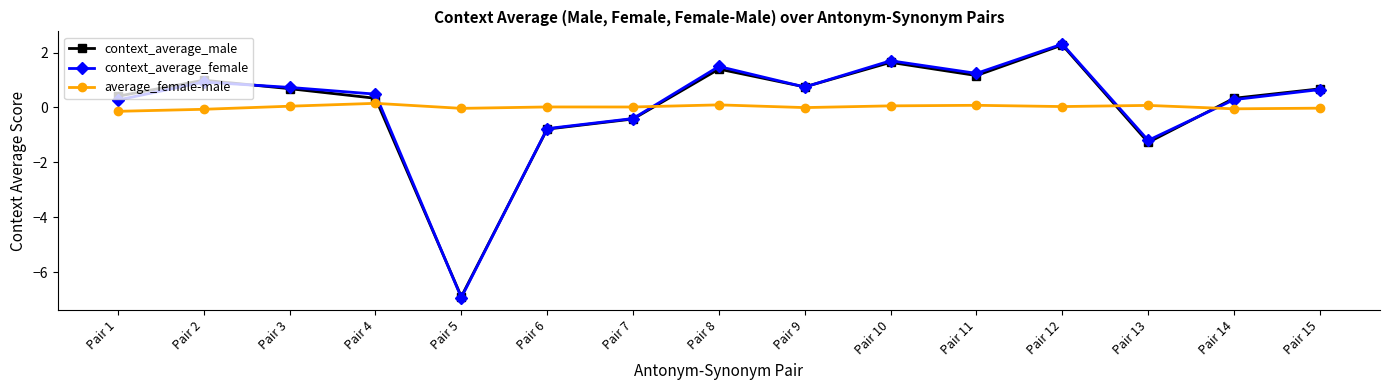

How many categories are shown in the chart?

15